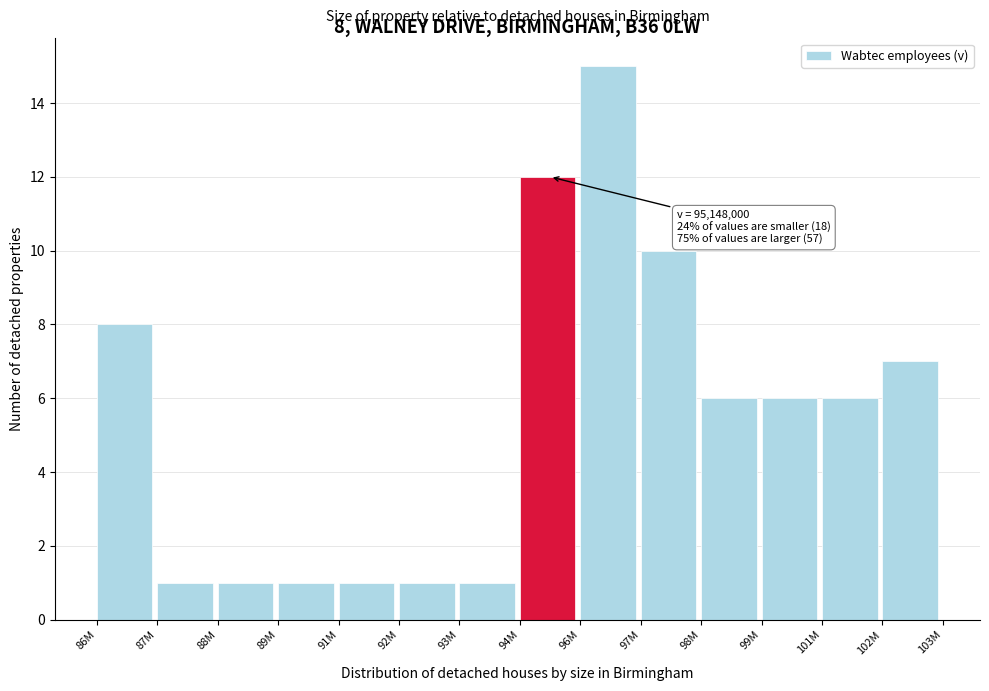

Reading left to right, transcribe all the data shown in this chart.

8	1	1	1	1	1	1	12	15	10	6	6	6	7